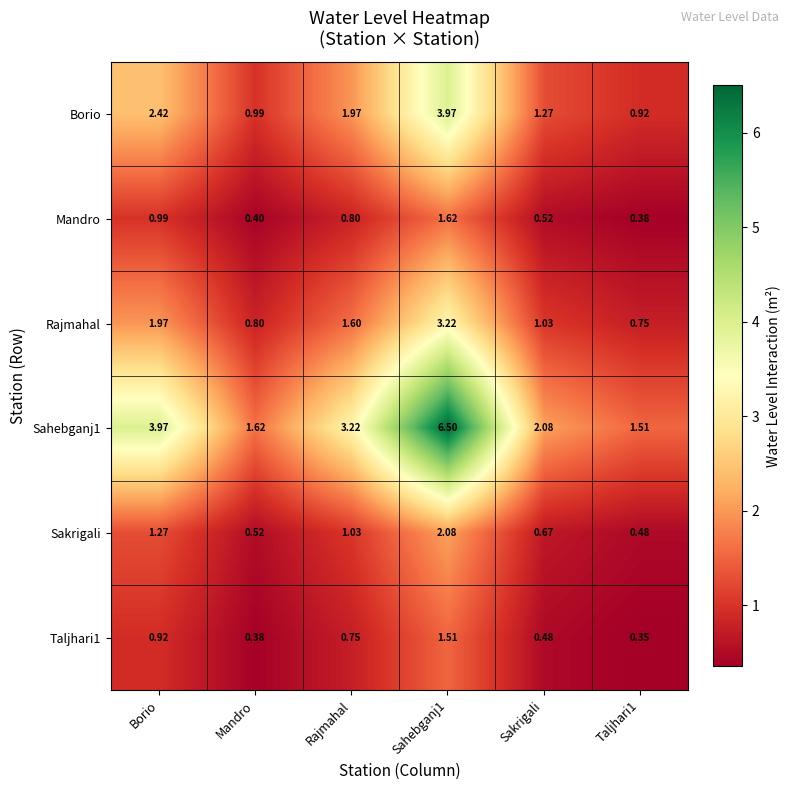

Where does the Rajmahal series first go above 1?

Borio